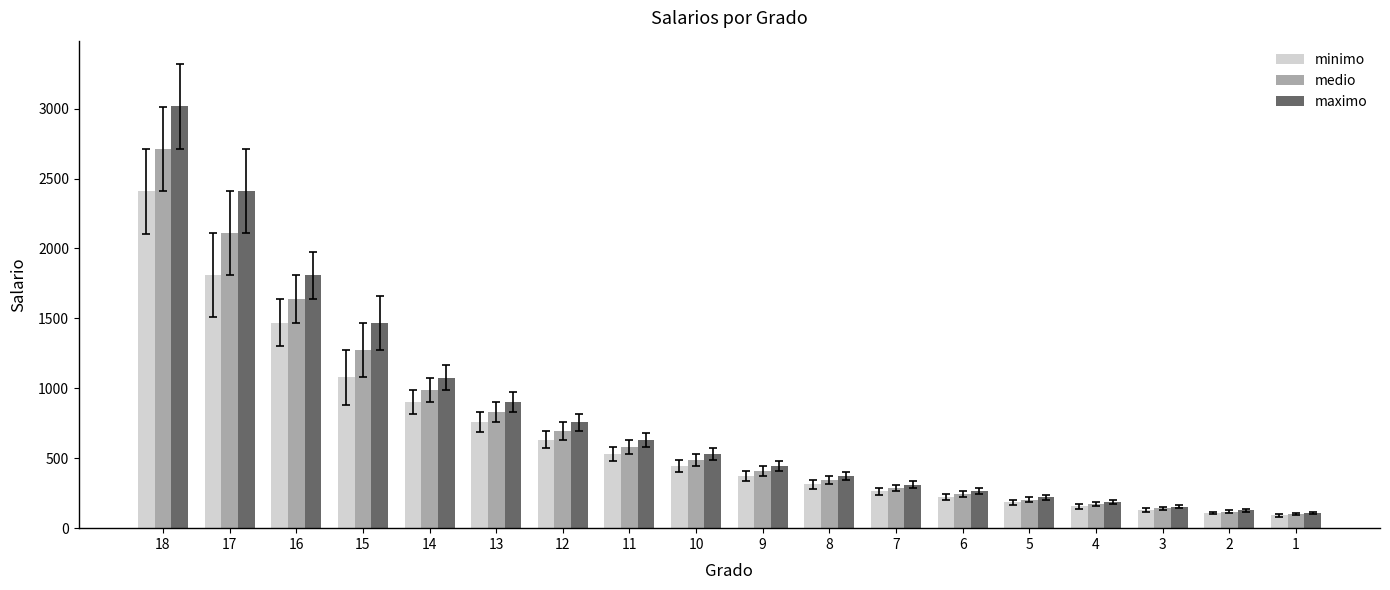

Reading left to right, transcribe all the data shown in this chart.

minimo: 2409	1808	1469	1078	903	758	634	533	446	375	313	264	221	186	155	130	109	91
medio: 2712	2108	1638	1273	989	830	696	583	489	410	344	288	242	203	170	142	119	100
maximo: 3016	2408	1807	1468	1077	902	757	633	532	445	374	312	263	220	185	154	129	108